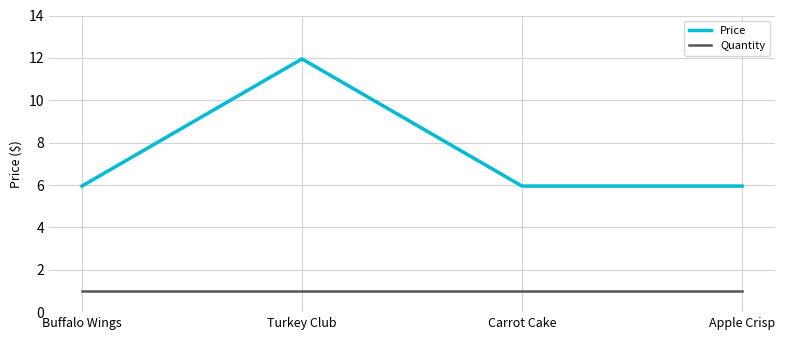

In Price, how many points are higher than both neighbors (excluding endpoints)?

1